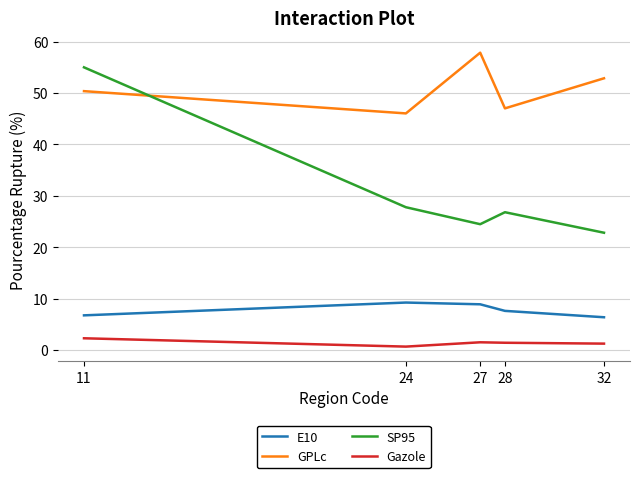

True or false: Gazole and SP95 intersect in this chart.

False